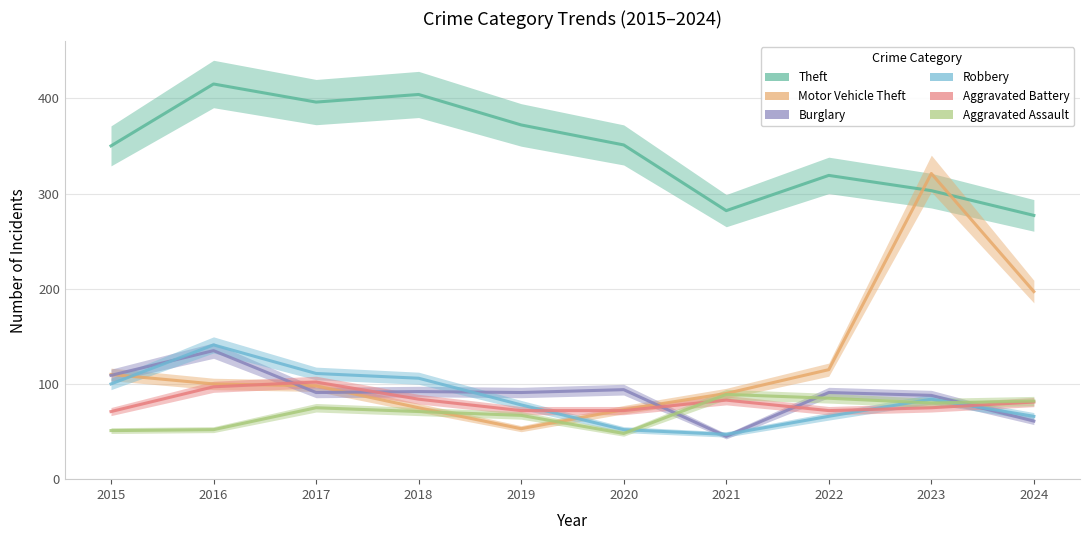

Is it true that Burglary equals 21 at 2021?

False